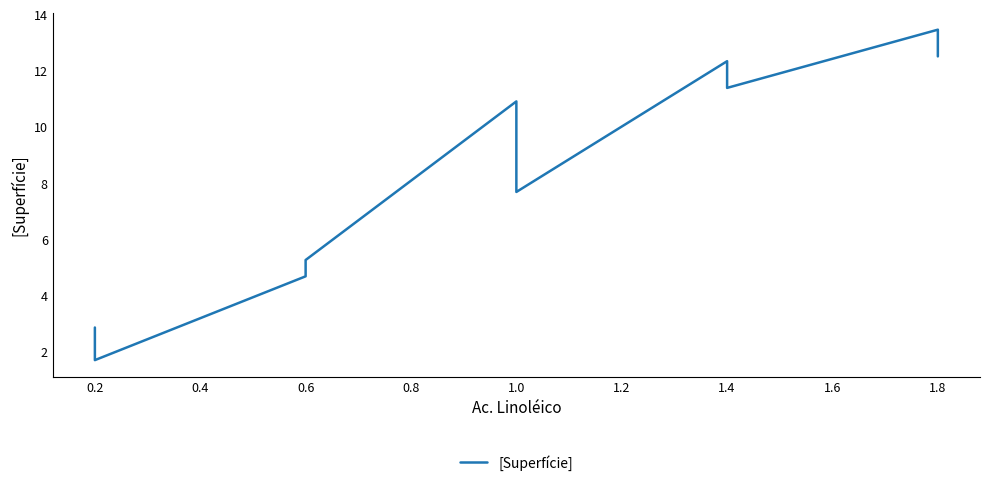

Between 0.2 and 1.8, which is larger?

1.8